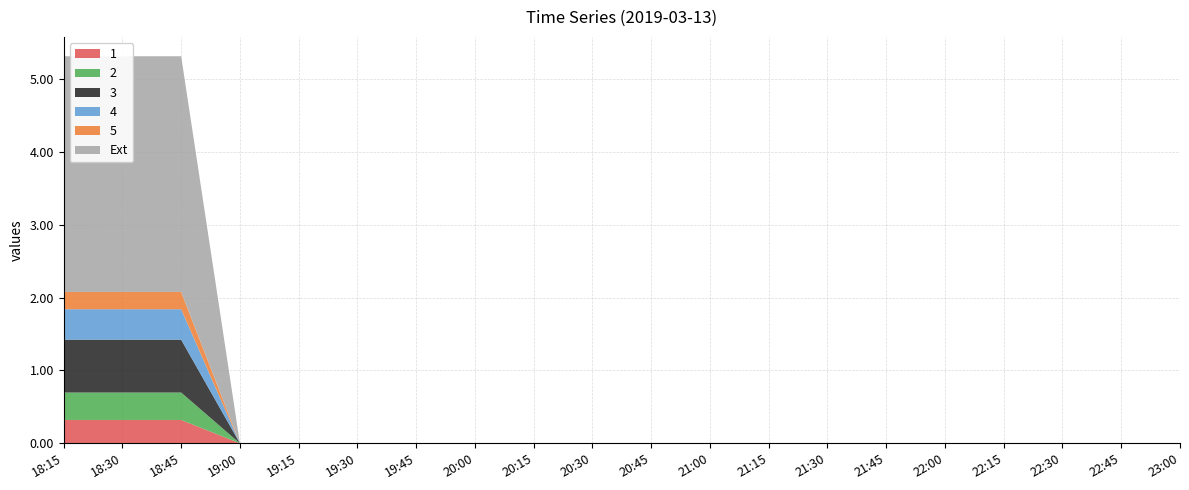

Reading left to right, list all the values displayed in this chart.

1: 0.3	0.3	0.3	0.0	0.0	0.0	0.0	0.0	0.0	0.0	0.0	0.0	0.0	0.0	0.0	0.0	0.0	0.0	0.0	0.0
2: 0.4	0.4	0.4	0.0	0.0	0.0	0.0	0.0	0.0	0.0	0.0	0.0	0.0	0.0	0.0	0.0	0.0	0.0	0.0	0.0
3: 0.7	0.7	0.7	0.0	0.0	0.0	0.0	0.0	0.0	0.0	0.0	0.0	0.0	0.0	0.0	0.0	0.0	0.0	0.0	0.0
4: 0.4	0.4	0.4	0.0	0.0	0.0	0.0	0.0	0.0	0.0	0.0	0.0	0.0	0.0	0.0	0.0	0.0	0.0	0.0	0.0
5: 0.2	0.2	0.2	0.0	0.0	0.0	0.0	0.0	0.0	0.0	0.0	0.0	0.0	0.0	0.0	0.0	0.0	0.0	0.0	0.0
Ext: 3.2	3.2	3.2	0.0	0.0	0.0	0.0	0.0	0.0	0.0	0.0	0.0	0.0	0.0	0.0	0.0	0.0	0.0	0.0	0.0